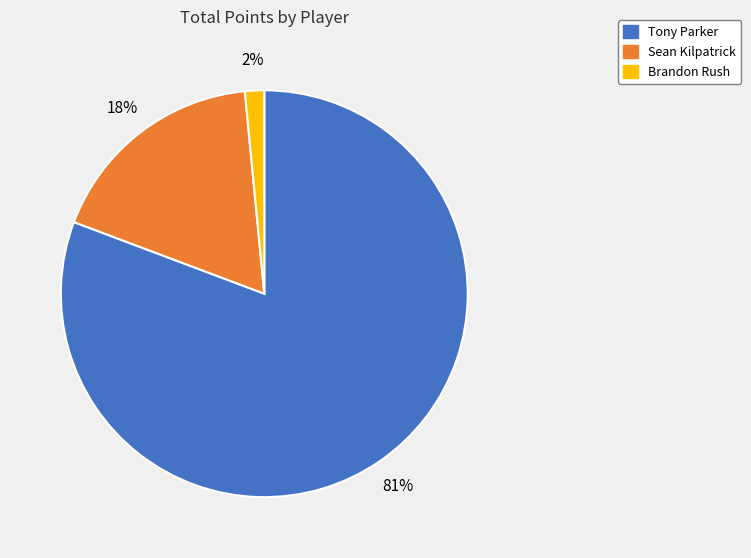

To the nearest percent, what is the average slice percentage?

33%